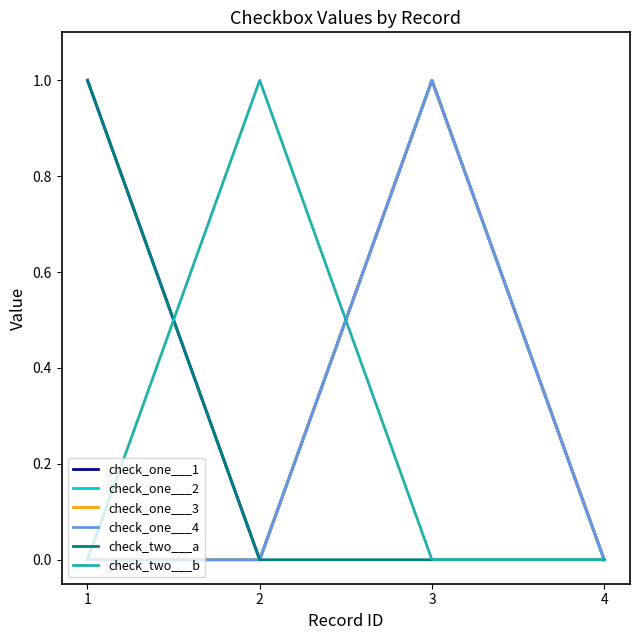

Does the chart have visible grid lines?

No